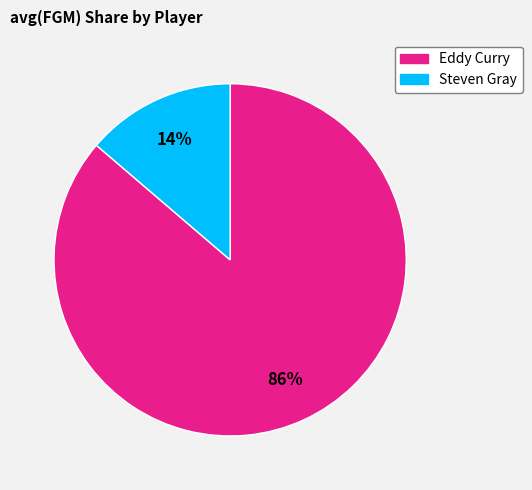

True or false: Steven Gray accounts for 6% of the total.

False